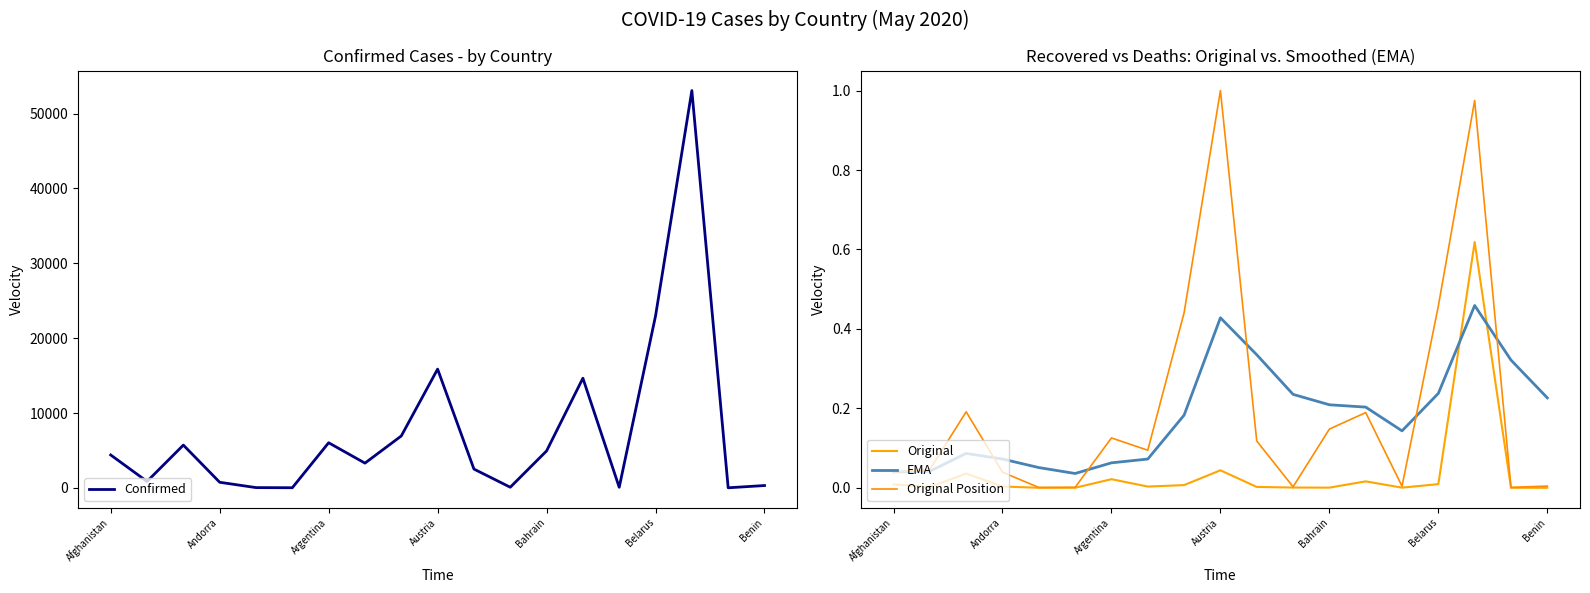

The value of Original Position at Austria is 1.0. True or false?

True